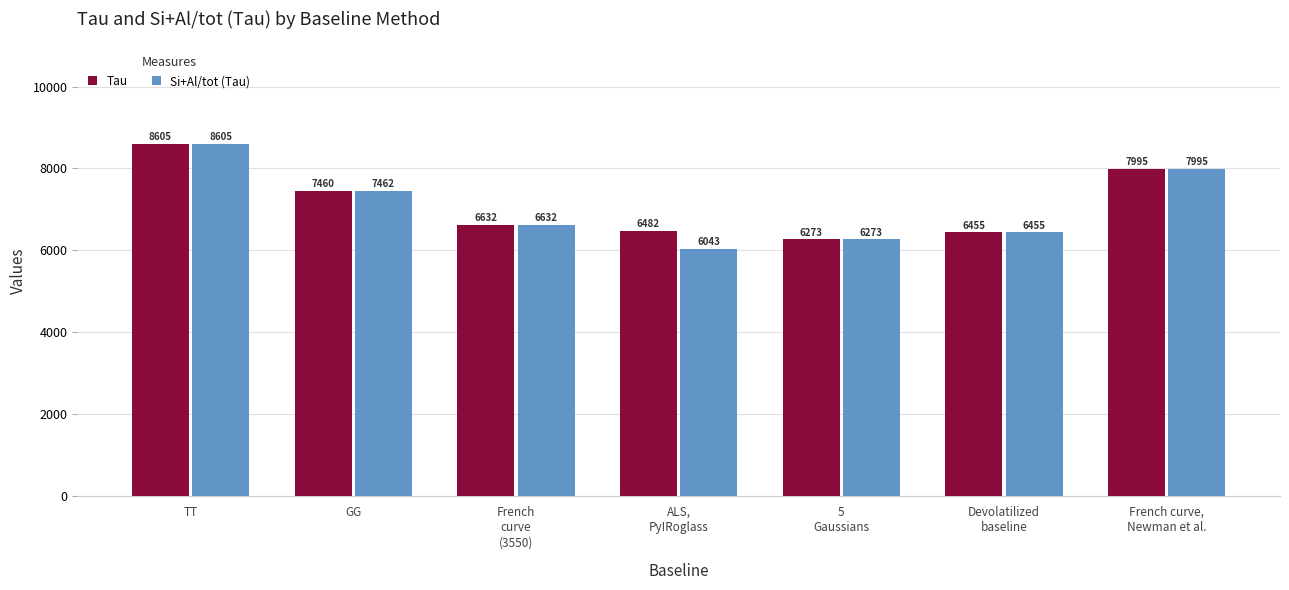

Which series has the widest spread of values?

Si+Al/tot (Tau)